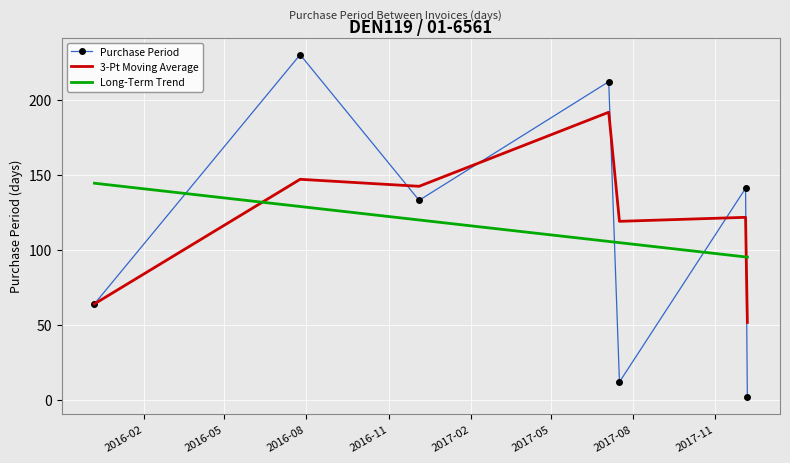

True or false: Purchase Period and 3-Pt Moving Average intersect in this chart.

True